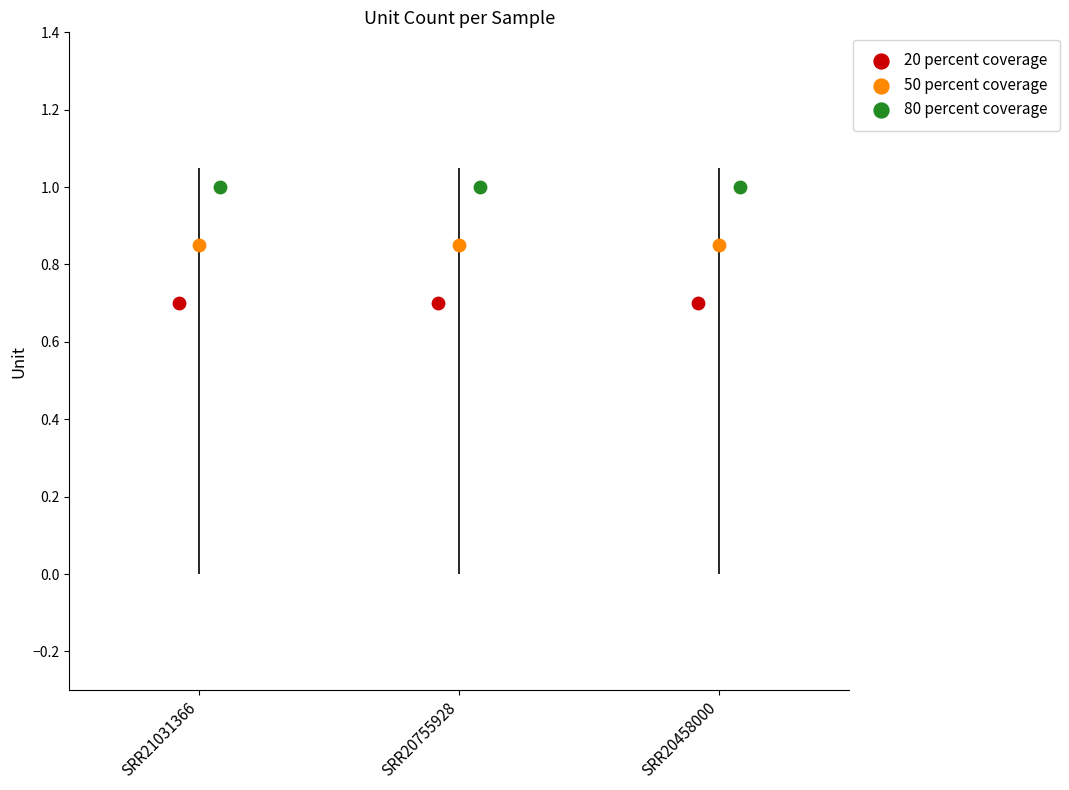

Which series reaches the minimum Y coordinate?

20 percent coverage